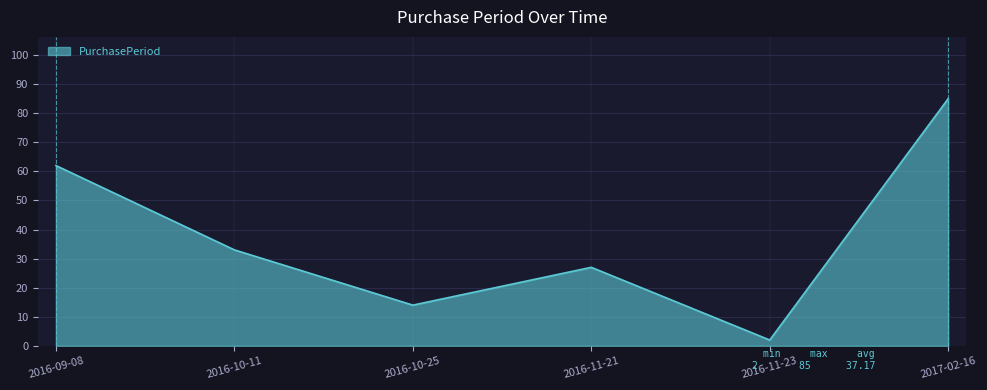

Approximately how many times larger is the value at 2016-10-25 compared to 2016-10-11?

0.4